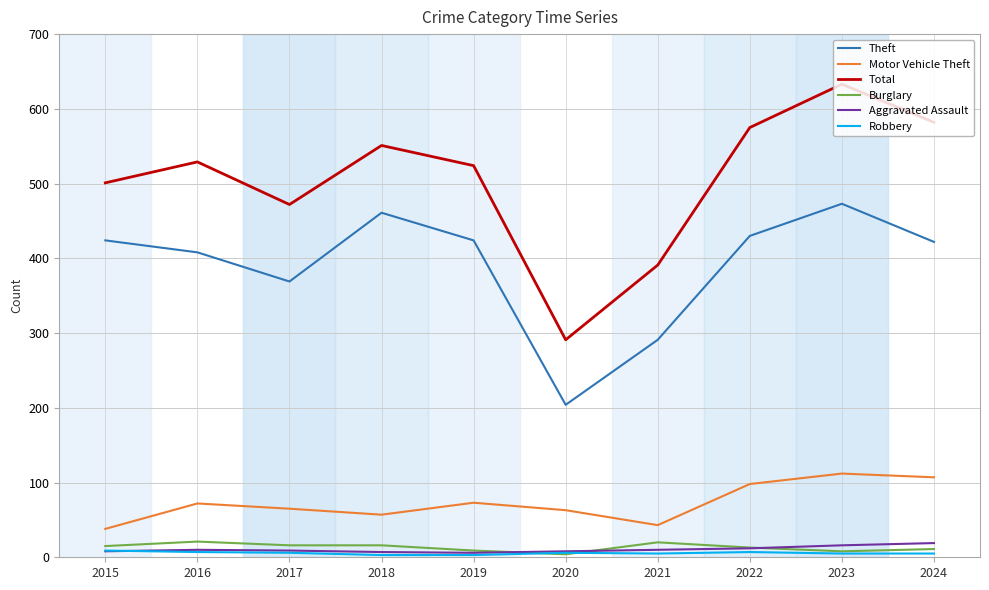

What is the difference between the maximum and minimum values in the Robbery series?

6